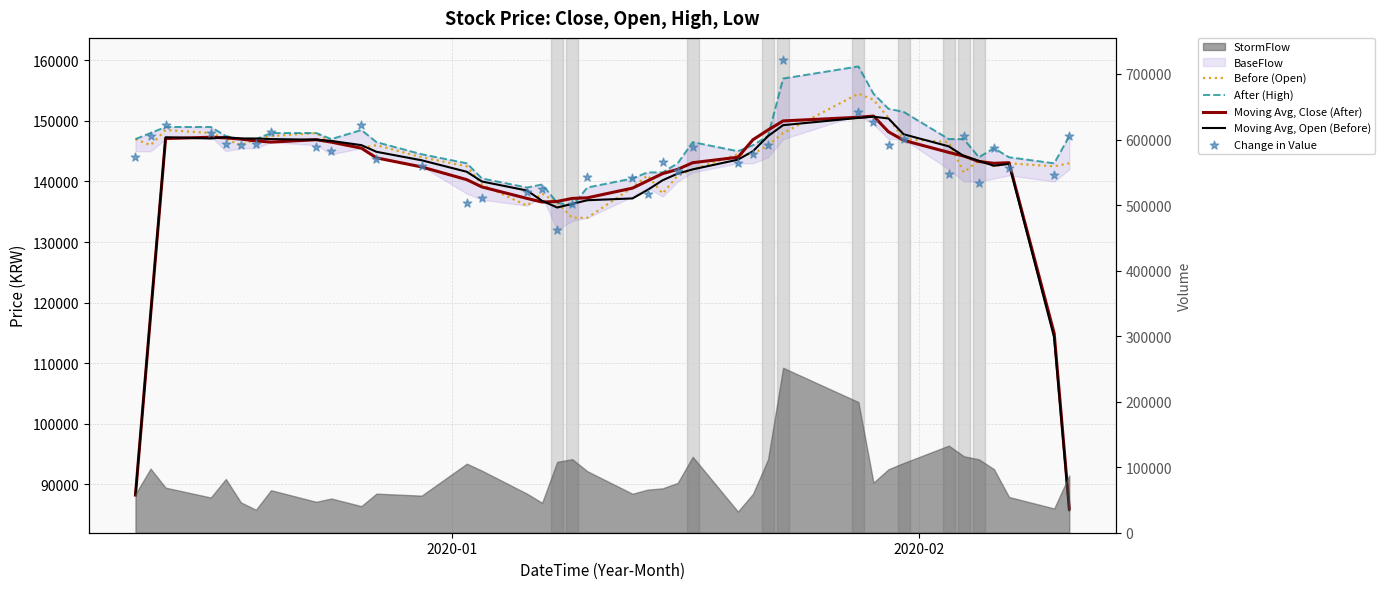

Which series reaches the minimum Y coordinate?

Moving Avg, Open (Before)